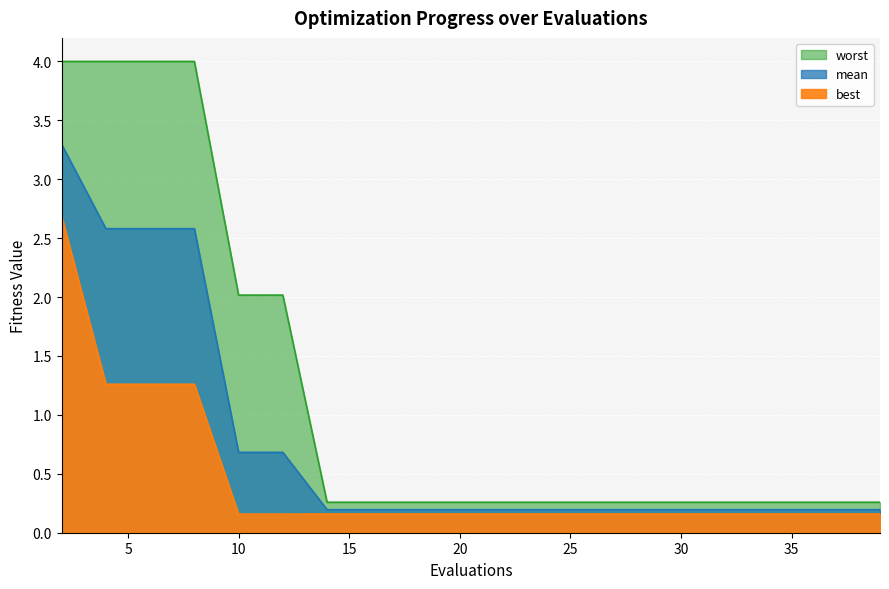

True or false: best and mean intersect in this chart.

False